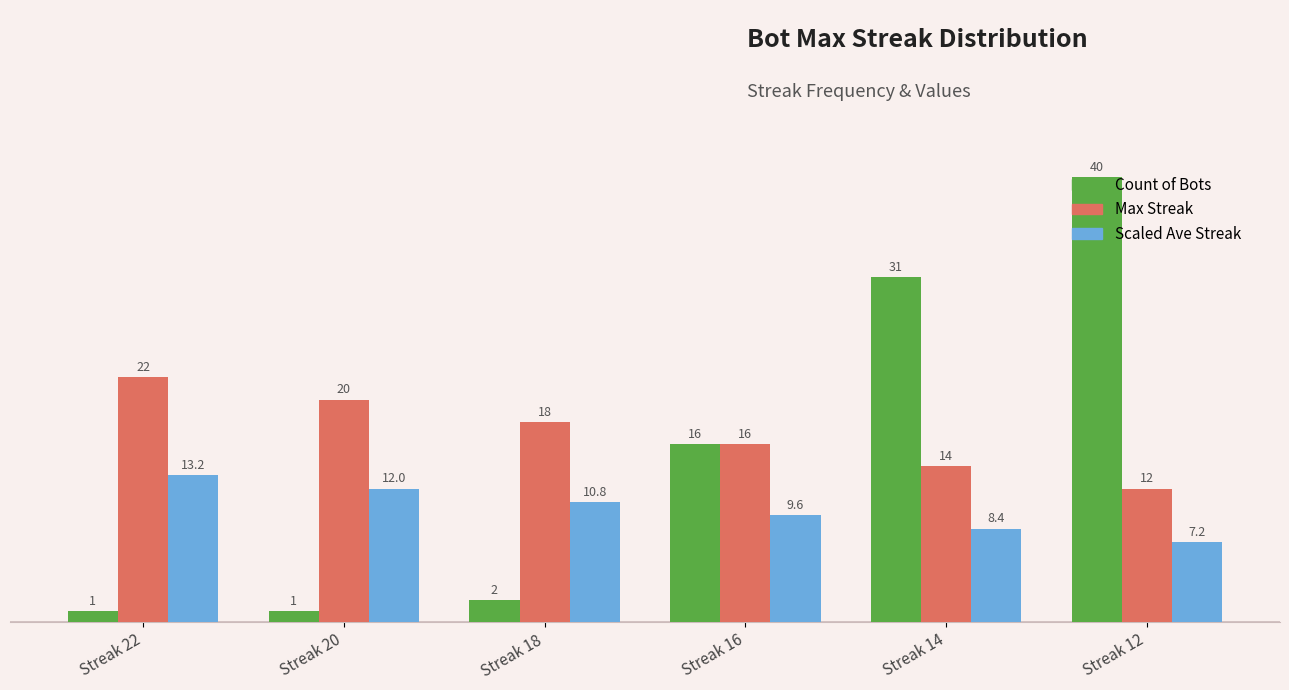

What is the minimum value shown in the chart?

1.0